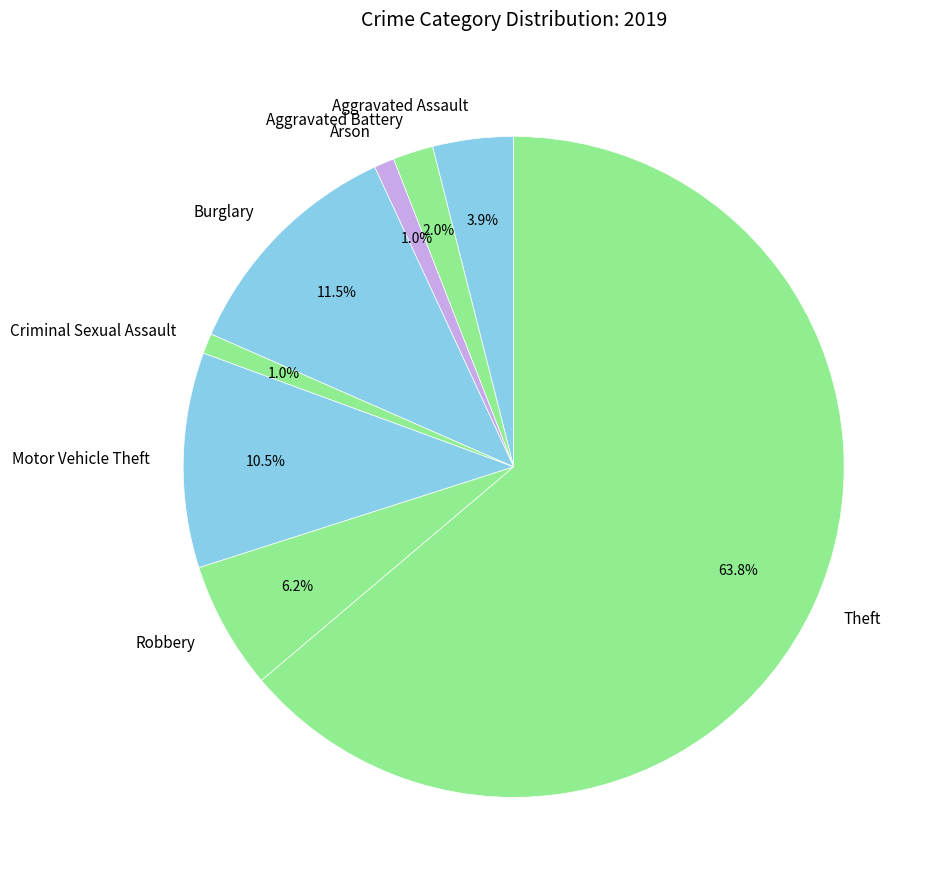

Which slice is the largest?

Theft